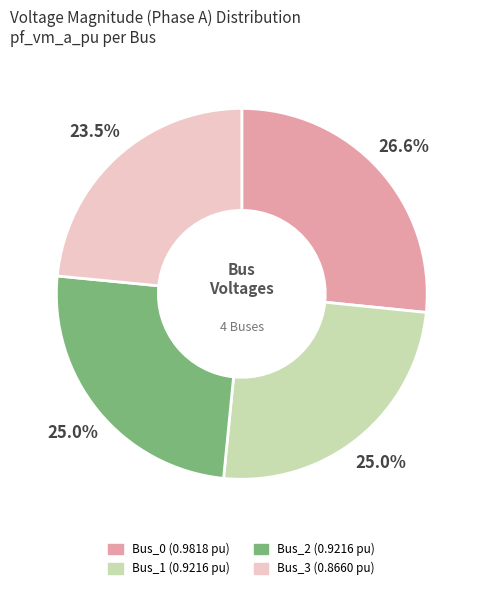

The Bus_2 slice represents 34% of the pie. True or false?

False